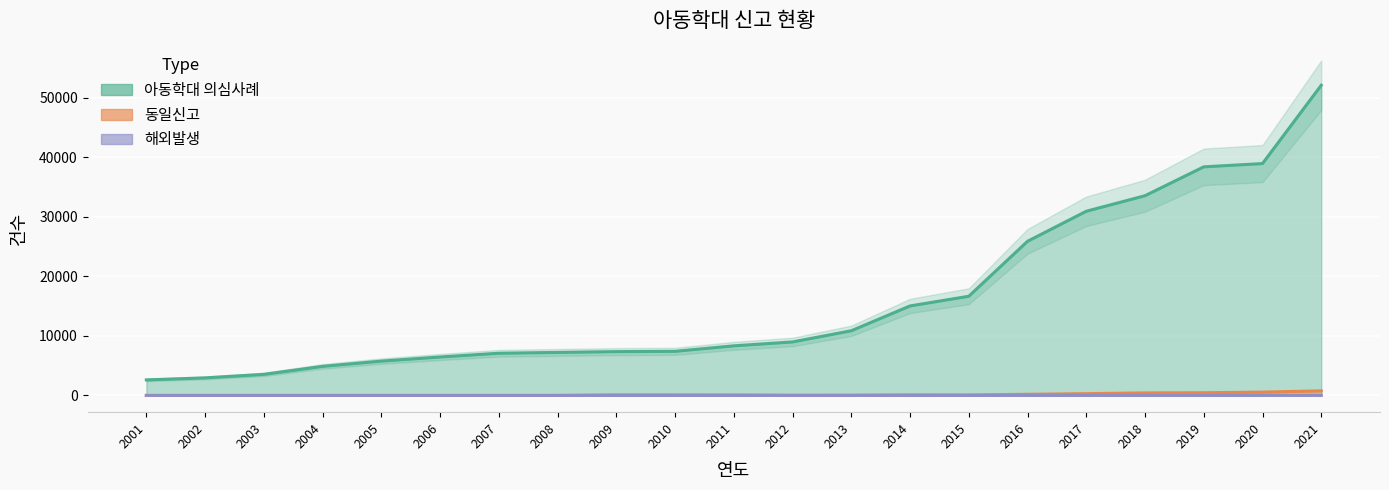

True or false: 해외발생 and 아동학대 의심사례 intersect in this chart.

False